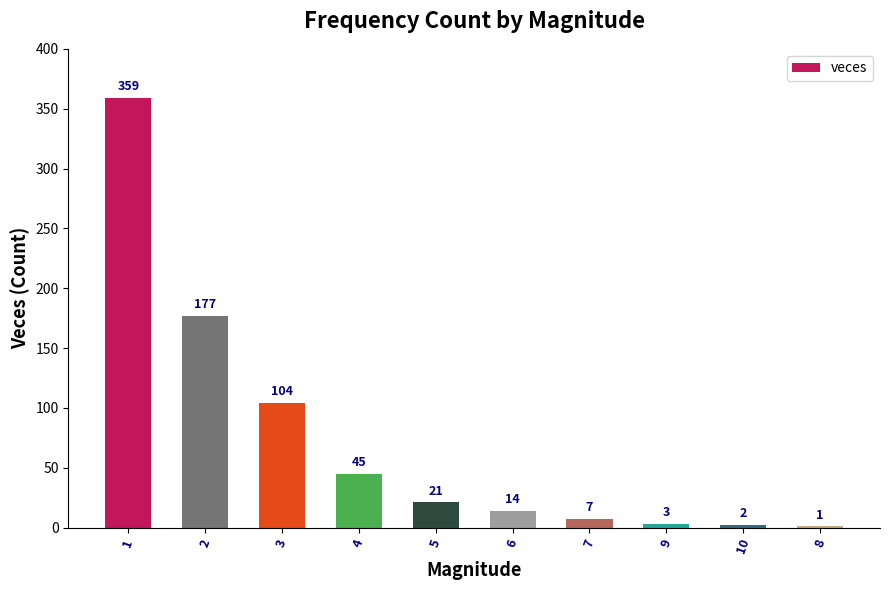

What is the approximate value at 2, to the nearest 10?

180